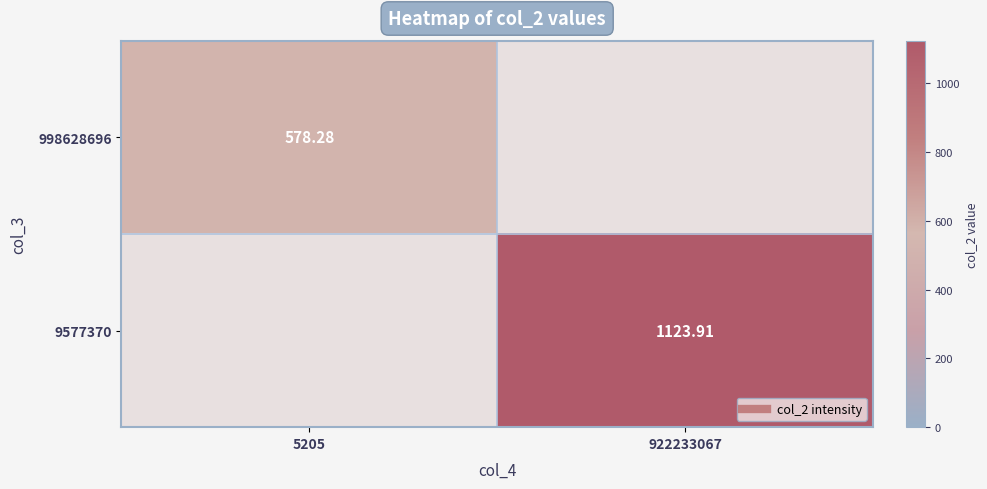

List the series in order of their overall mean, highest first.

9577370, 998628696